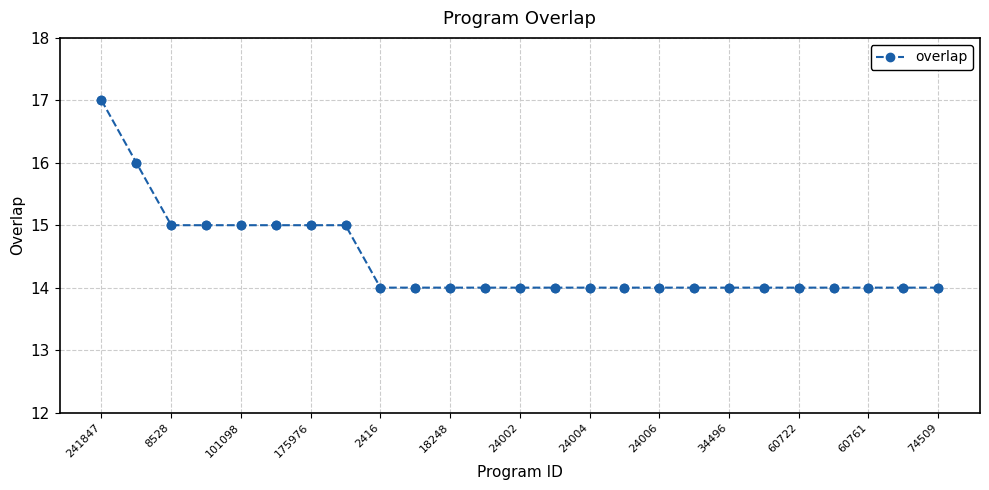

What is the maximum value shown in the chart?

17